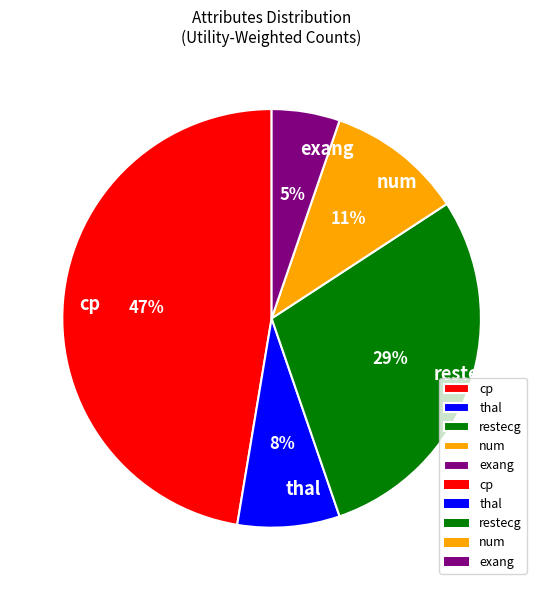

Does any single category account for the majority?

No